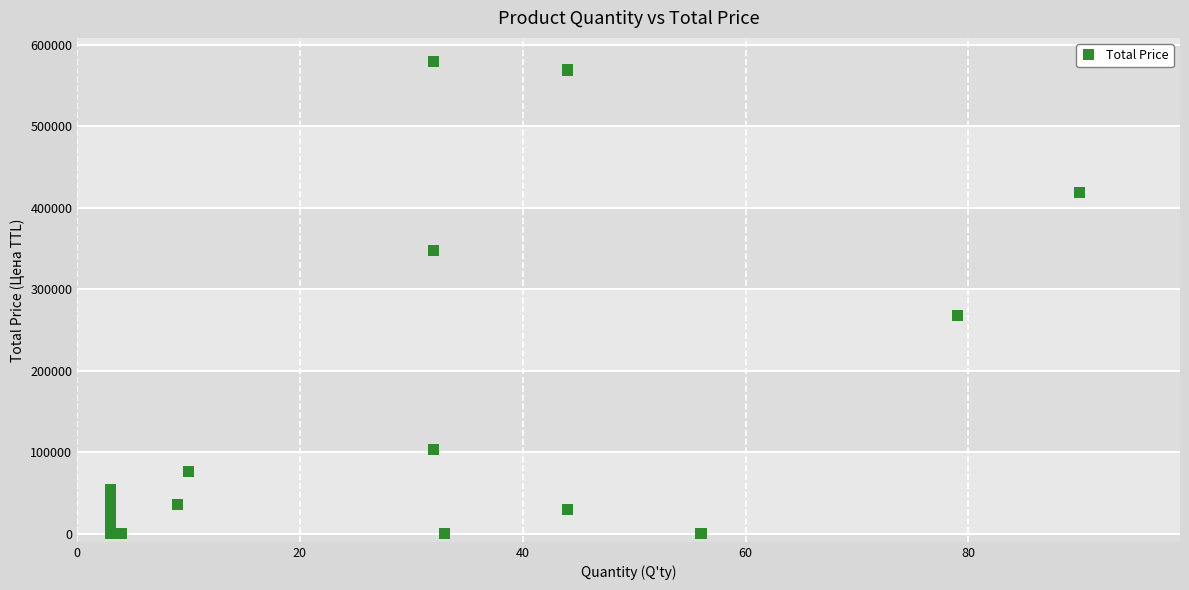

What Y value in the scatter plot is closest to 289888?

267573